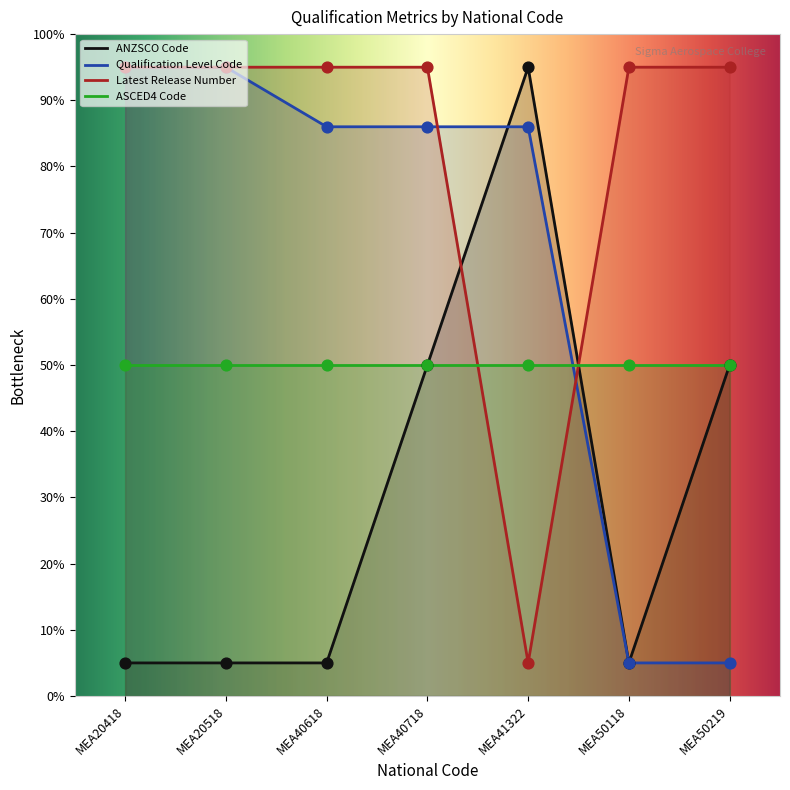

Which series reaches the minimum Y coordinate?

ANZSCO Code